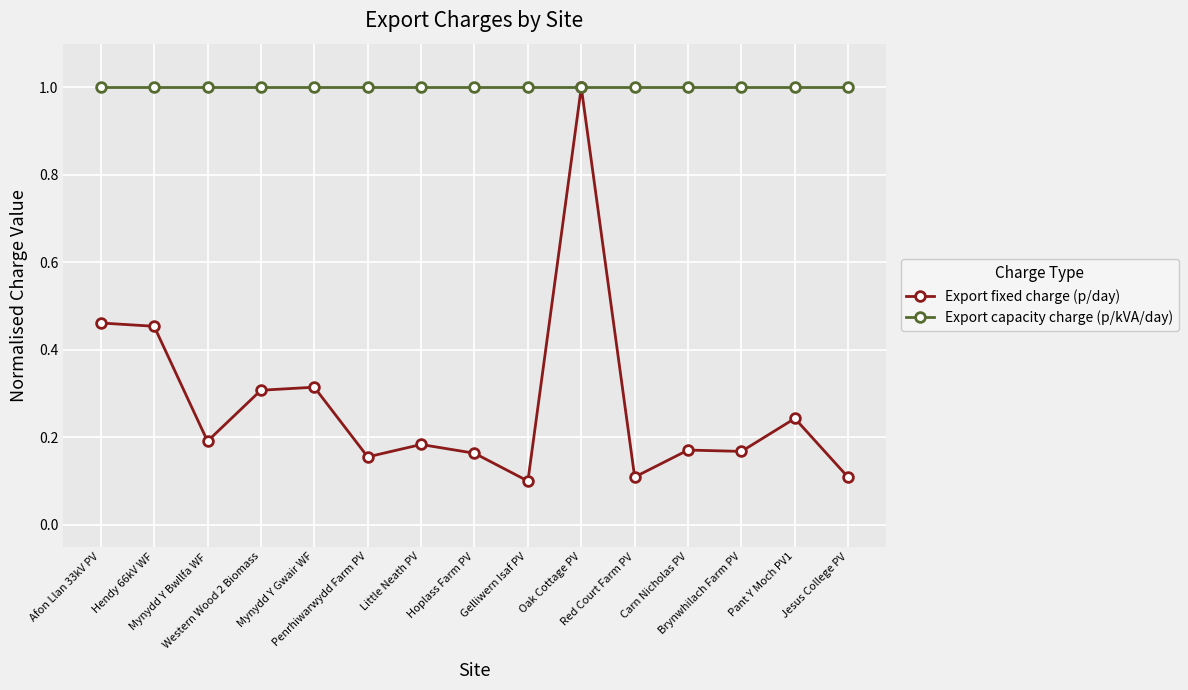

What is the label of the 11th point from the left?

Red Court Farm PV